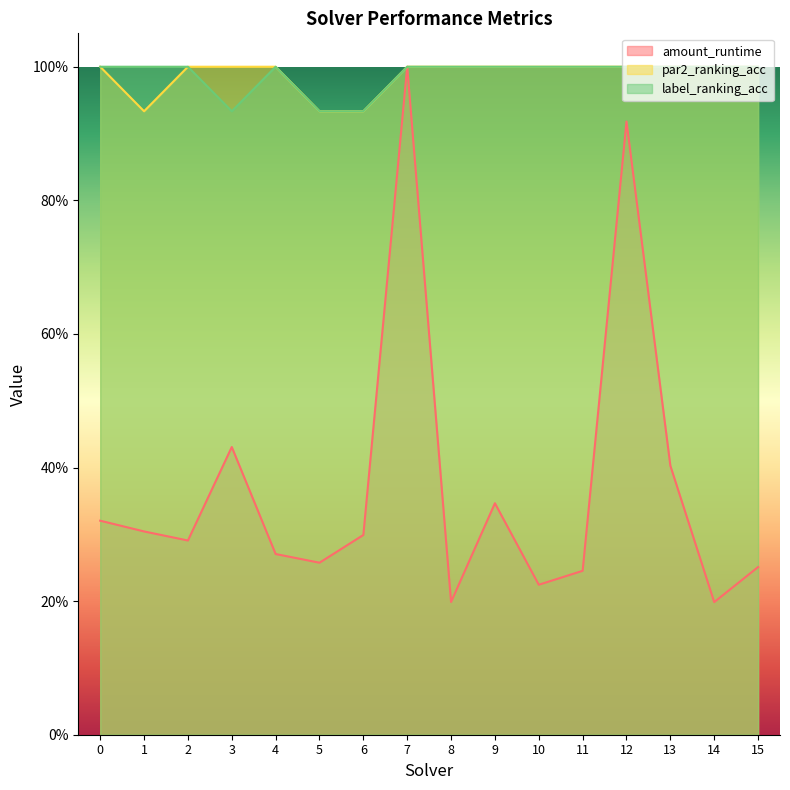

What is the difference between the highest and lowest values at 11?

0.8